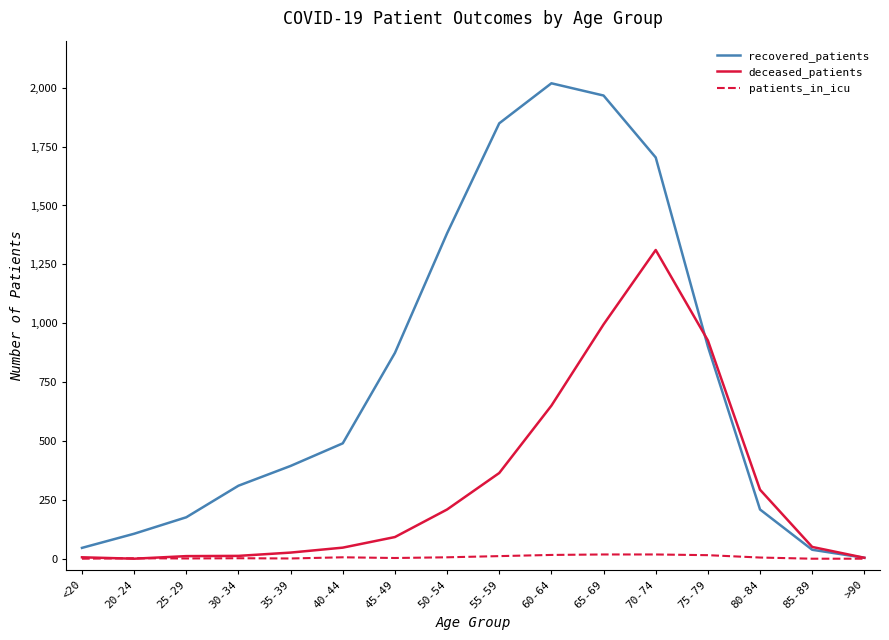

Rank the series by their maximum value, from lowest to highest.

patients_in_icu, deceased_patients, recovered_patients